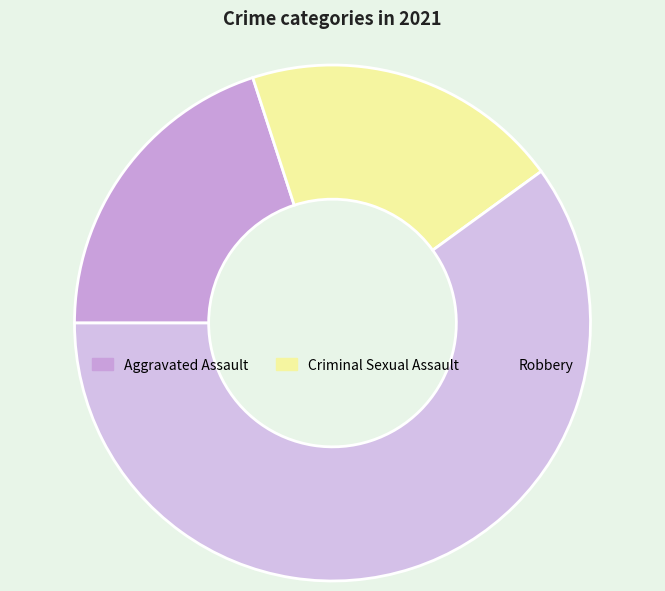

Which slice is the largest?

Robbery